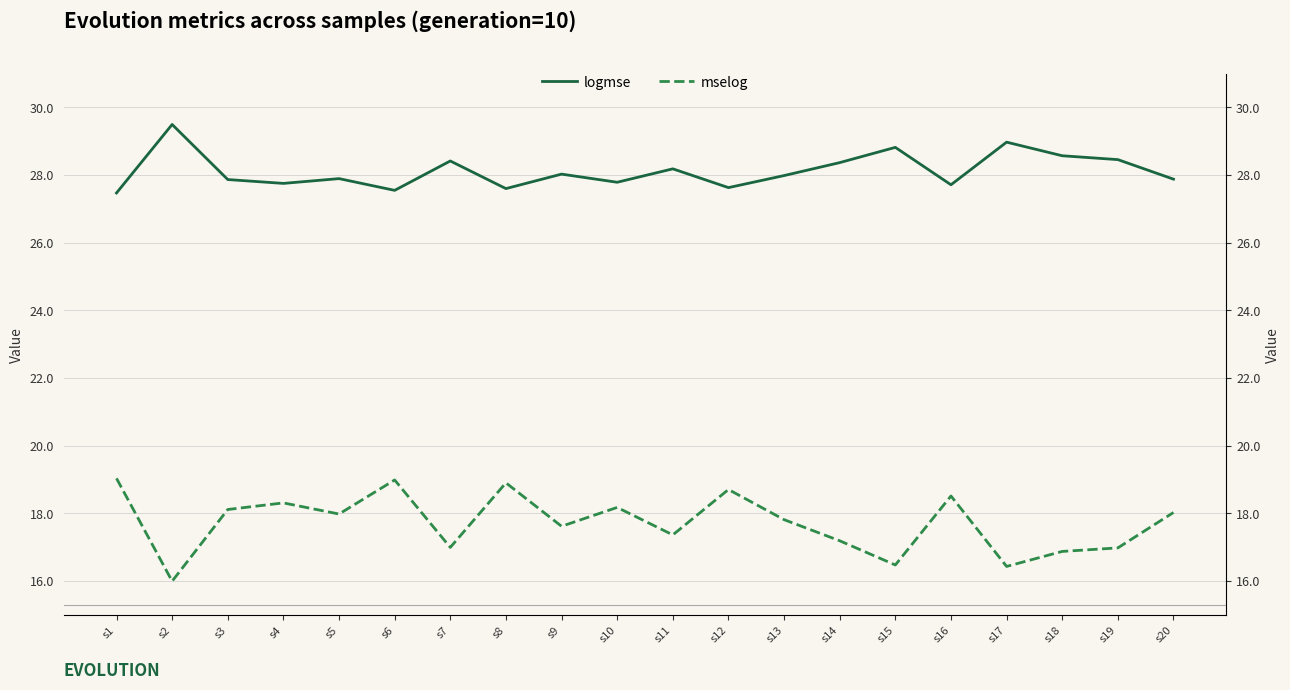

At which category does the chart reach its minimum across all series?

s2